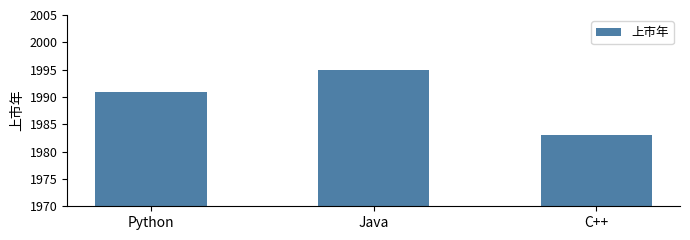

The chart shows a value of 426 at Java. True or false?

False